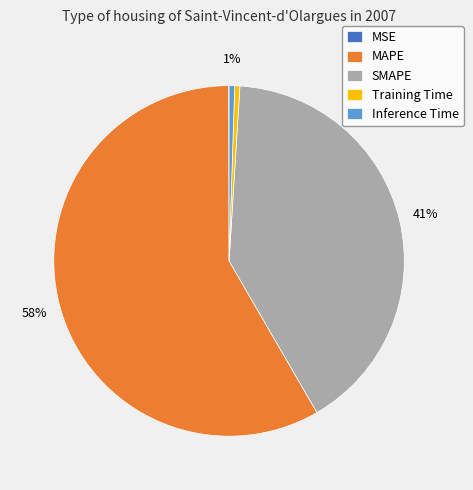

Which slice is the largest?

MAPE